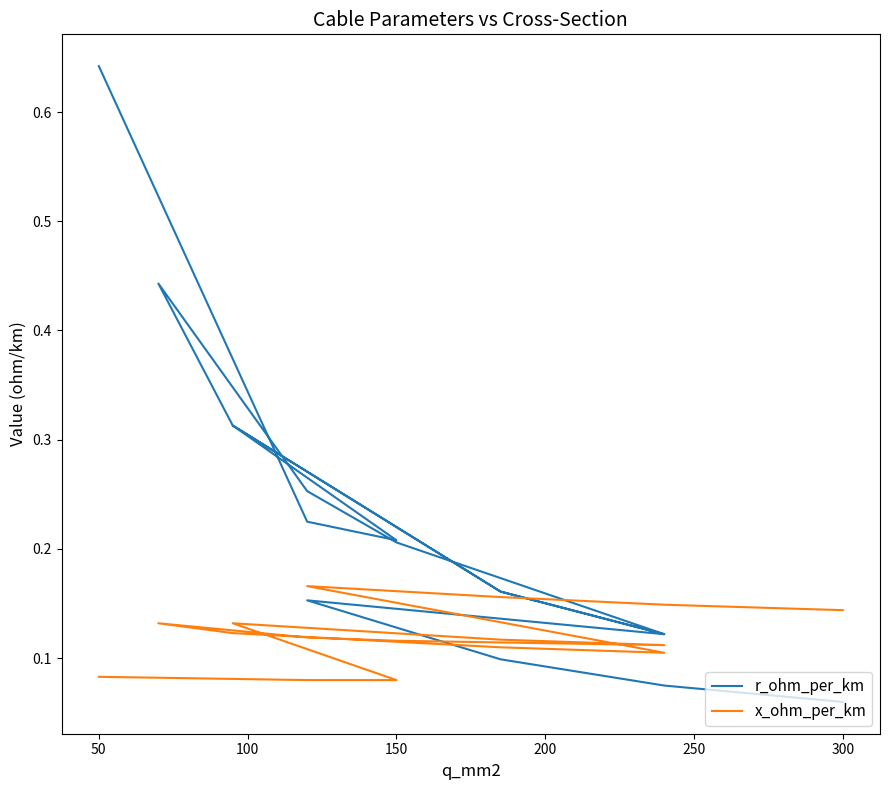

What is the value of the x_ohm_per_km point at the 7th from the left?

0.1